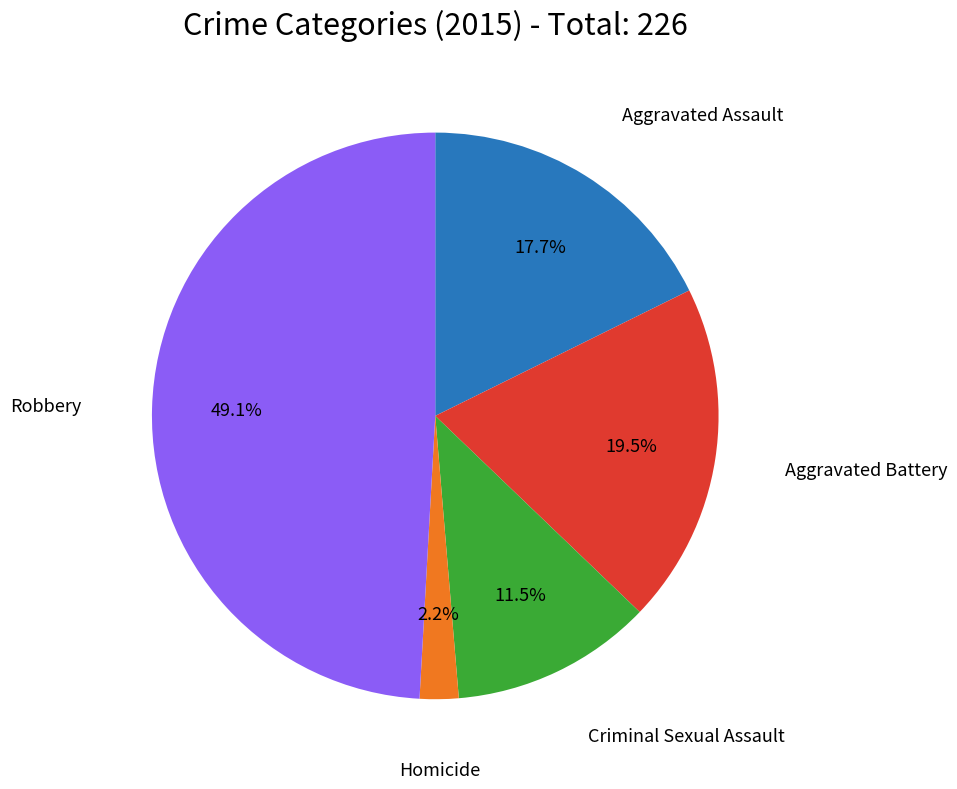

Is there any slice that represents more than half of the pie?

No